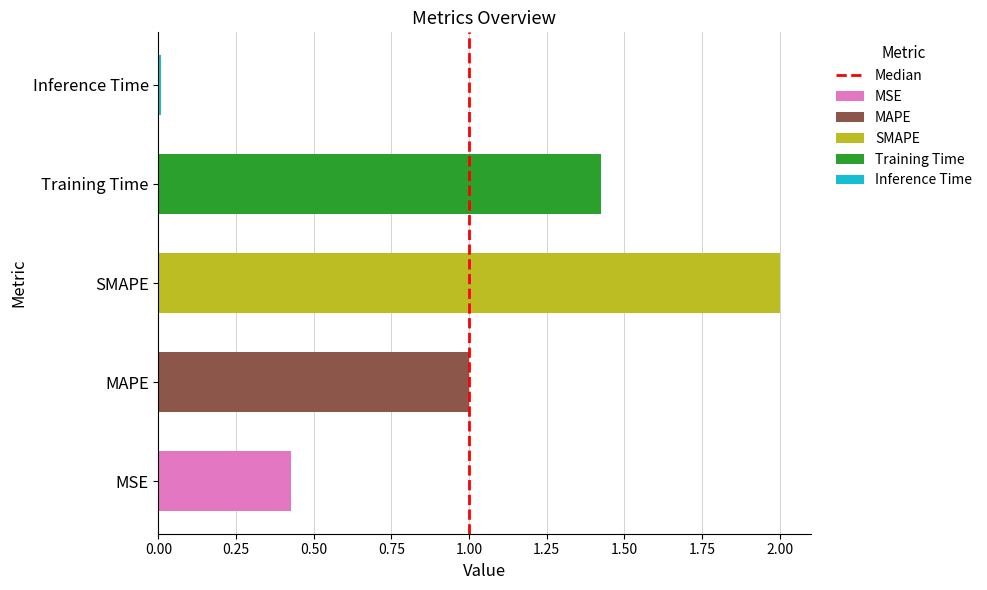

The chart shows a value of 0 at 0.25. True or false?

False